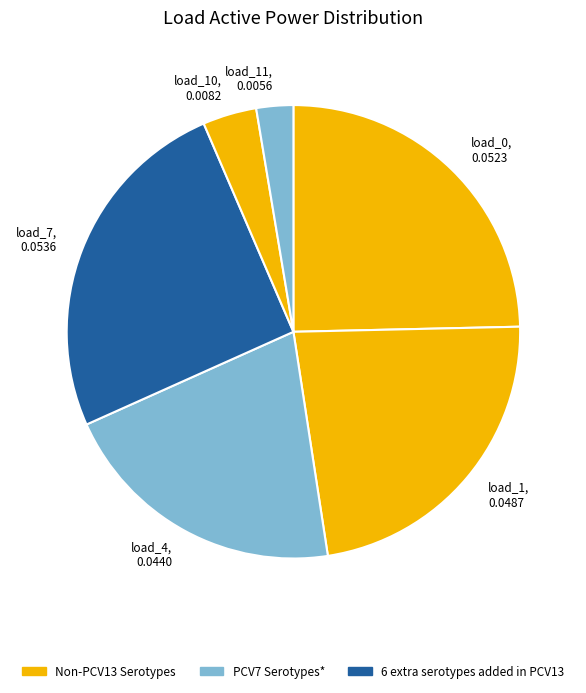

How many slices are in this pie chart?

6